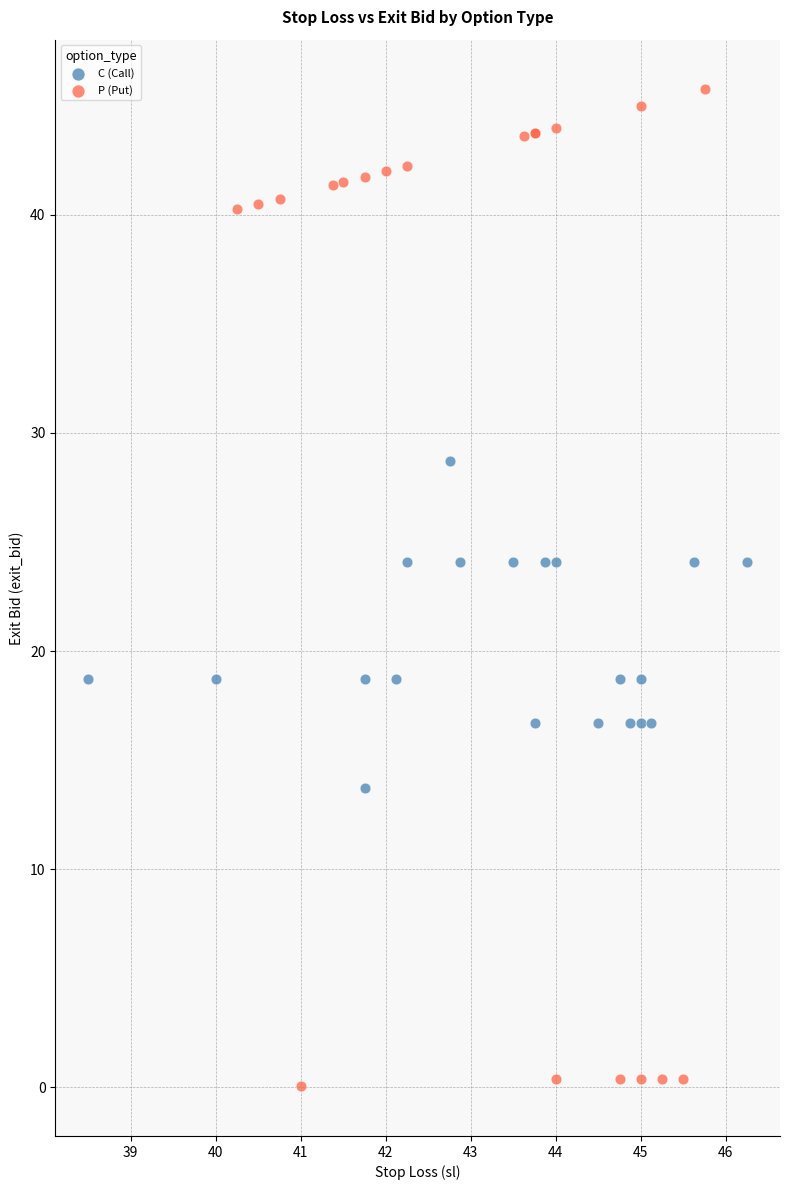

Which series has the widest spread of Y values?

P (Put)